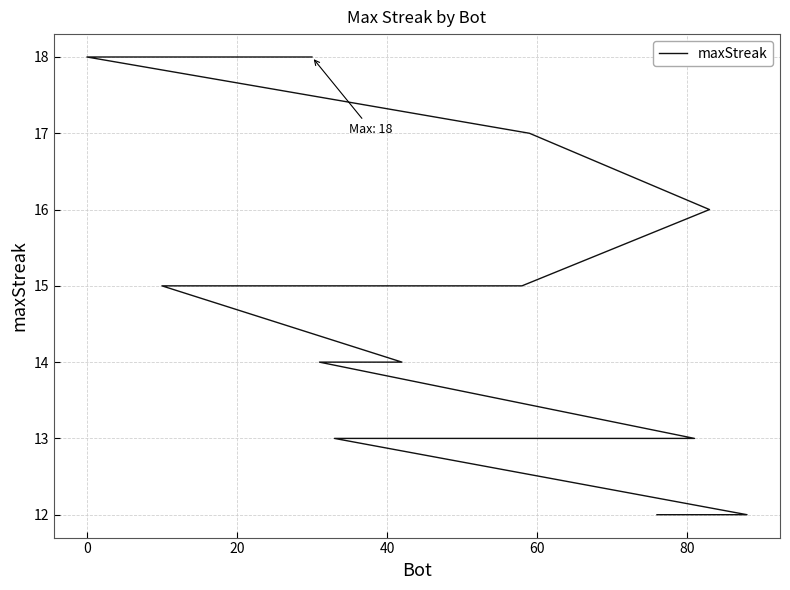

What is the approximate value at 40?

14